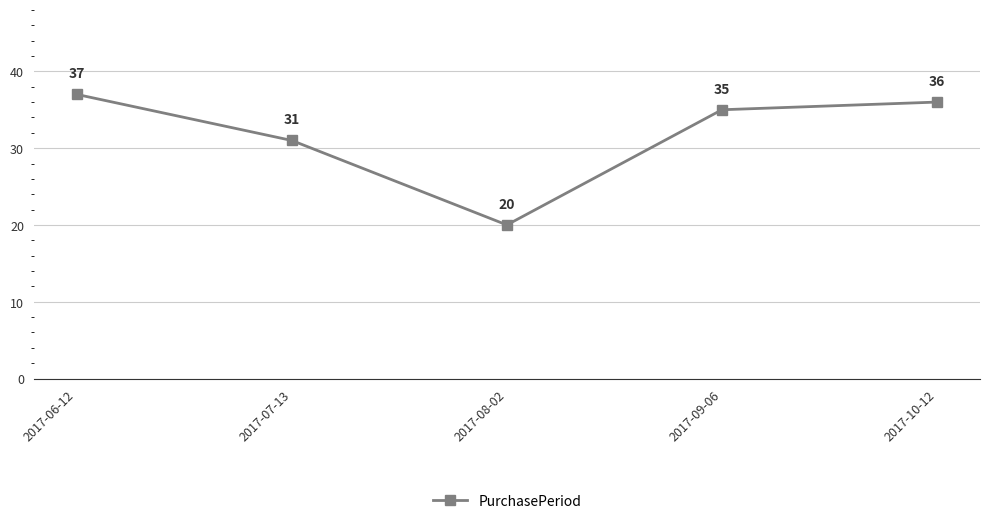

The value at 2017-07-13 is 50. True or false?

False